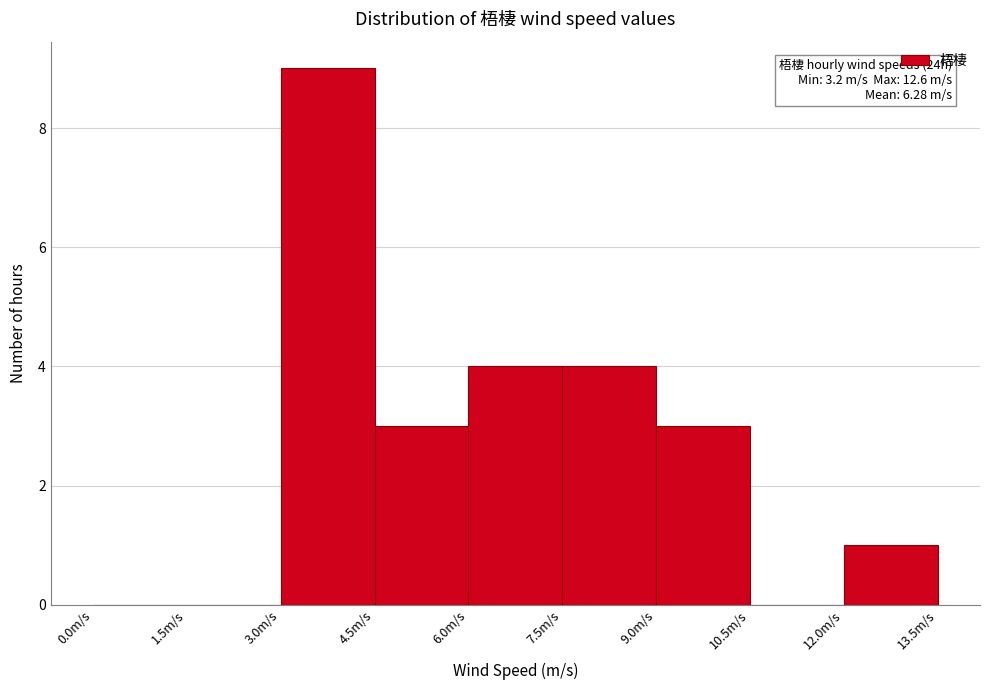

Over which range of the x-axis is the bar tallest?

3.0 to 4.5